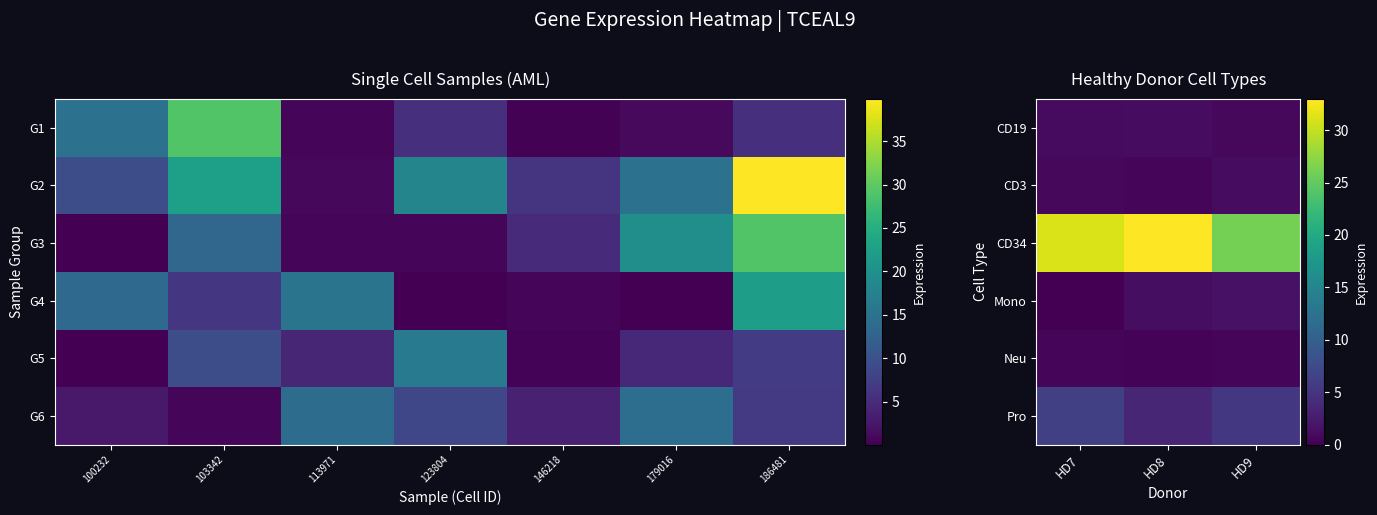

Reading right to left, what are all the values shown in this chart?

CD19: HD9=0.7	HD8=1.1	HD7=1.0
CD3: HD9=1.0	HD8=0.4	HD7=0.7
CD34: HD9=26.0	HD8=33.0	HD7=31.0
Mono: HD9=1.7	HD8=1.2	HD7=0.0
Neu: HD9=0.4	HD8=0.3	HD7=0.5
Pro: HD9=5.3	HD8=3.5	HD7=6.2